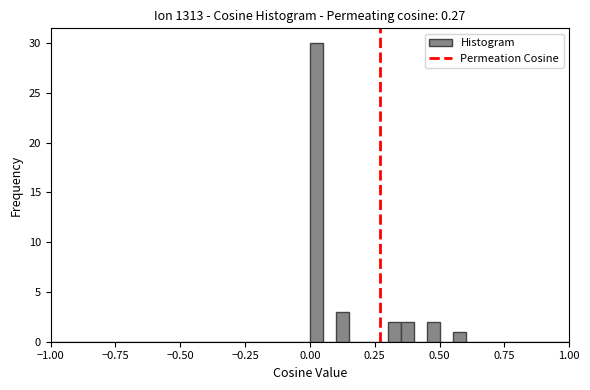

Around what value on the x-axis is the tallest bar? Give the approximate position of its centre, as read against the axis.

0.05